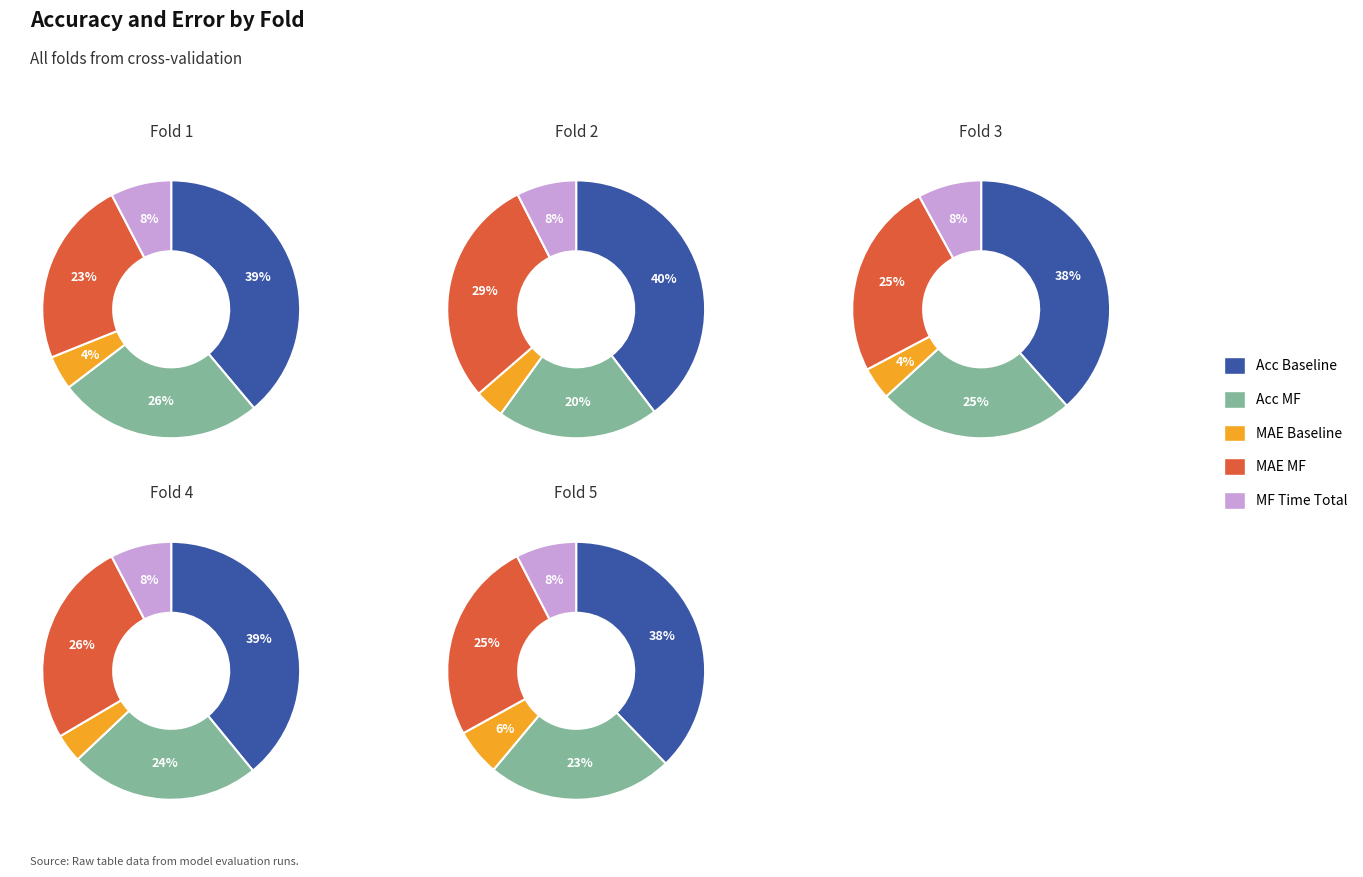

To the nearest percent, what is the average slice percentage?

20%